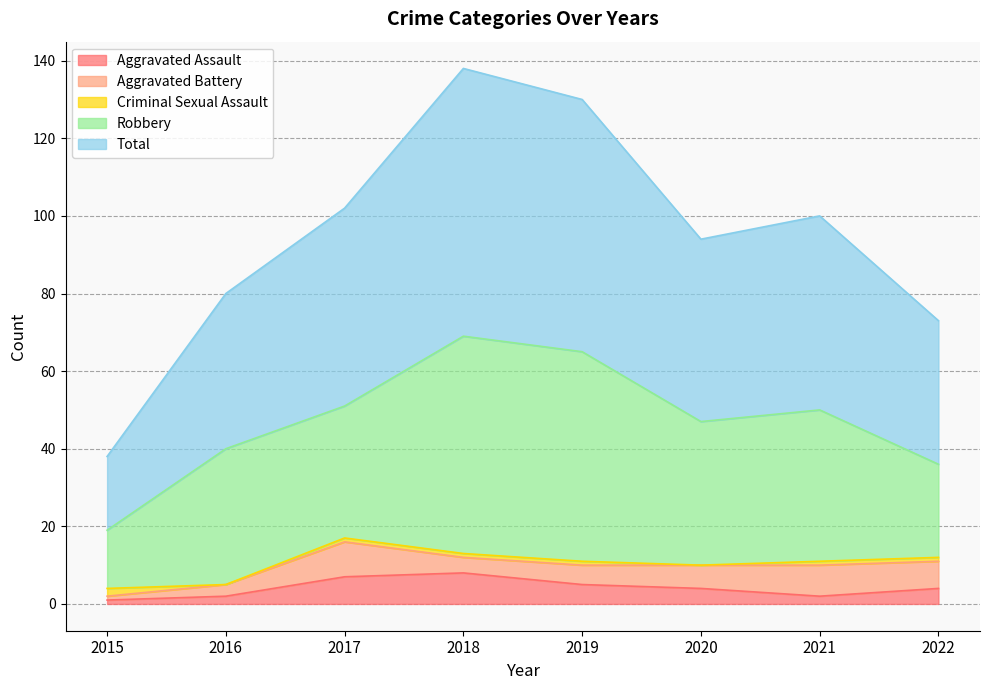

What are all the series names shown in the legend?

Aggravated Assault, Aggravated Battery, Criminal Sexual Assault, Robbery, Total